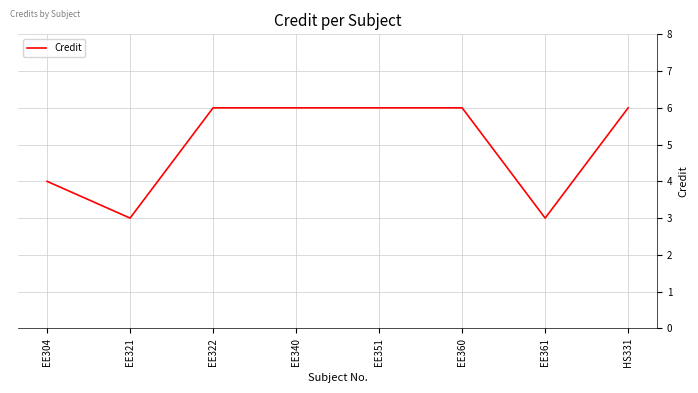

True or false: there are more than 2 points higher than both neighbors.

False